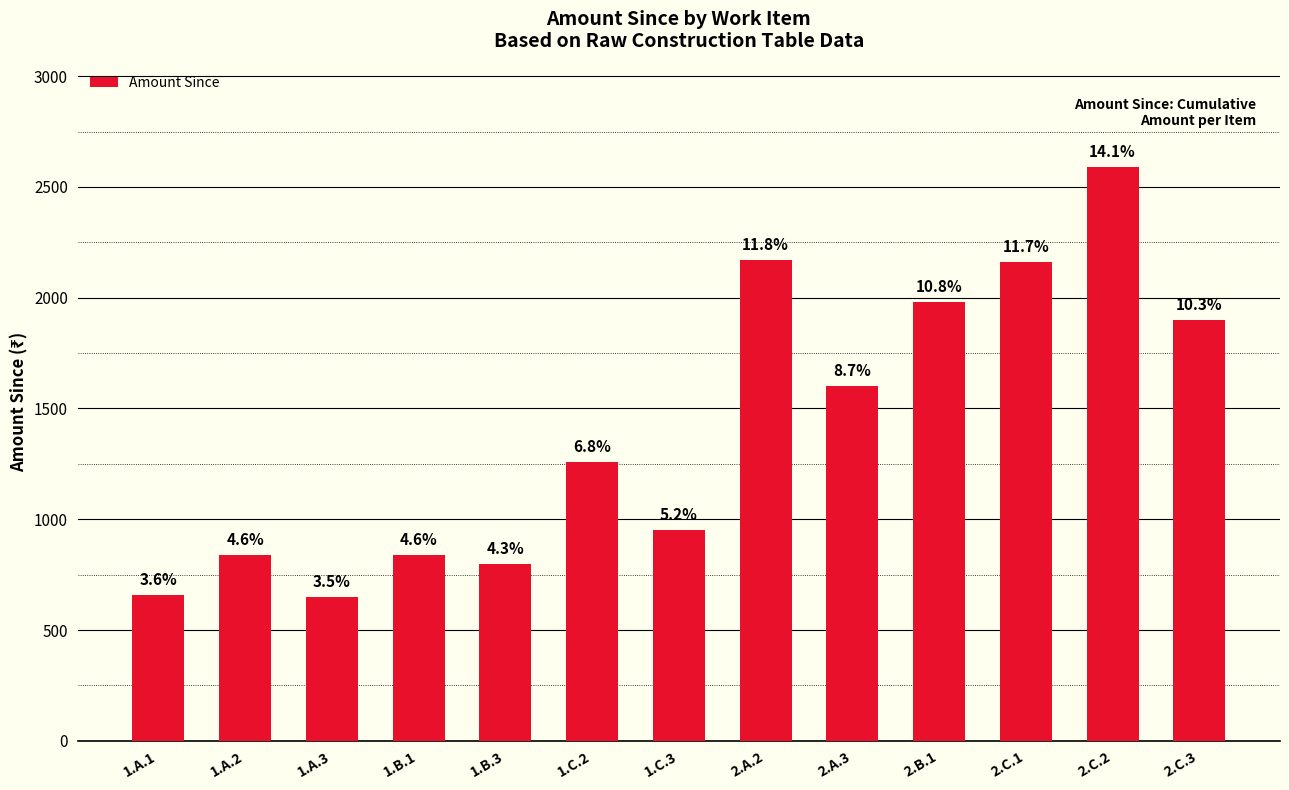

What is the sum of the values at 1.A.1 and 2.C.3?

2560